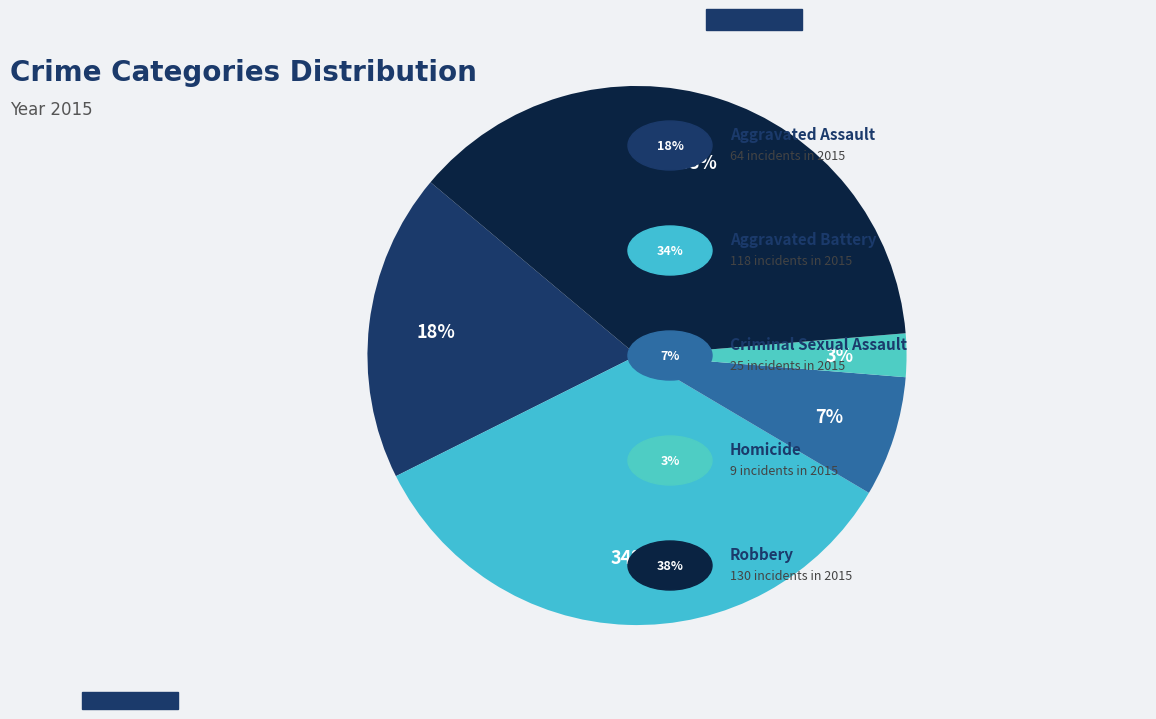

How many slices are in this pie chart?

5